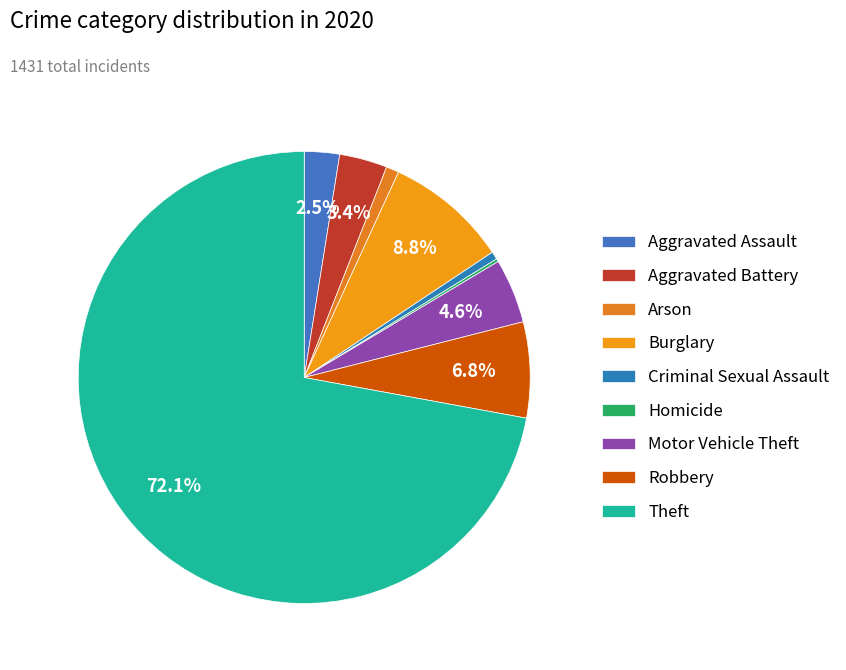

To the nearest percent, what is the difference between the Robbery and Theft slice percentages?

65%